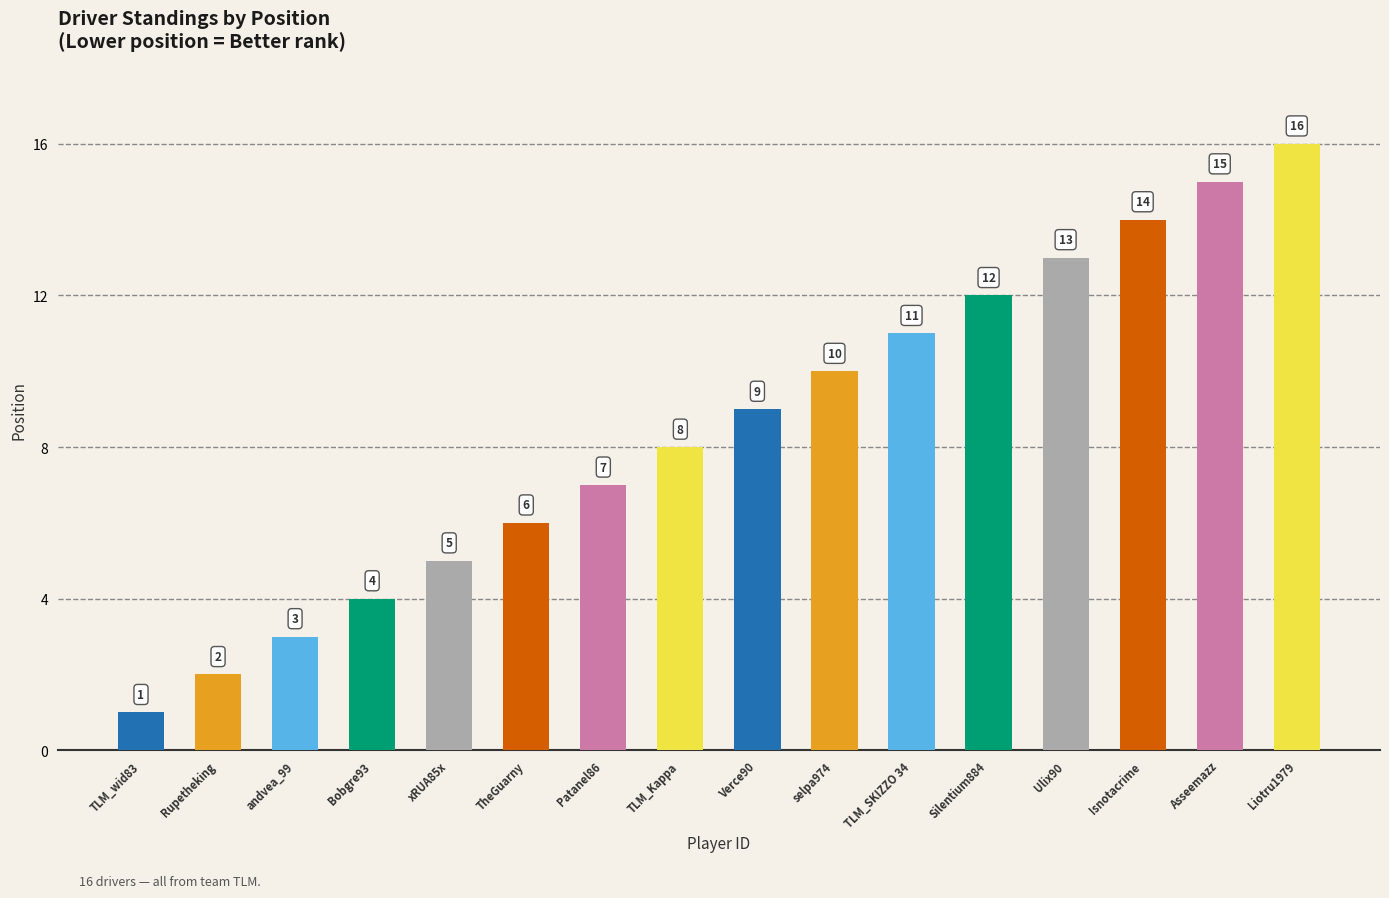

What is the change in value from xRUA85x to TLM_SKIZZO 34?

+6